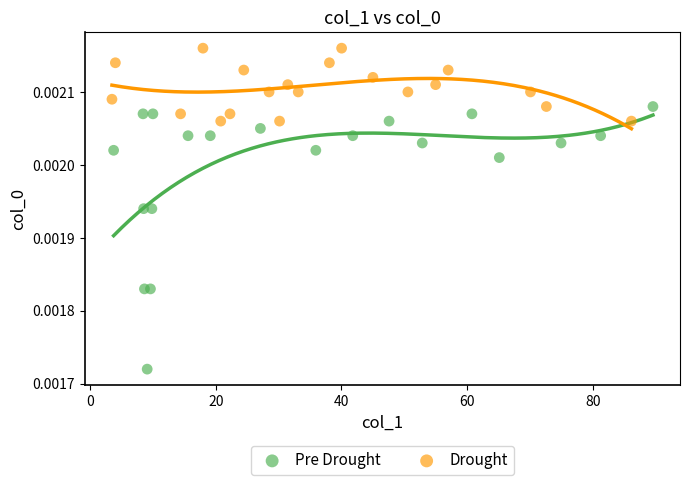

Which series has the largest Y range (max minus min)?

Pre Drought